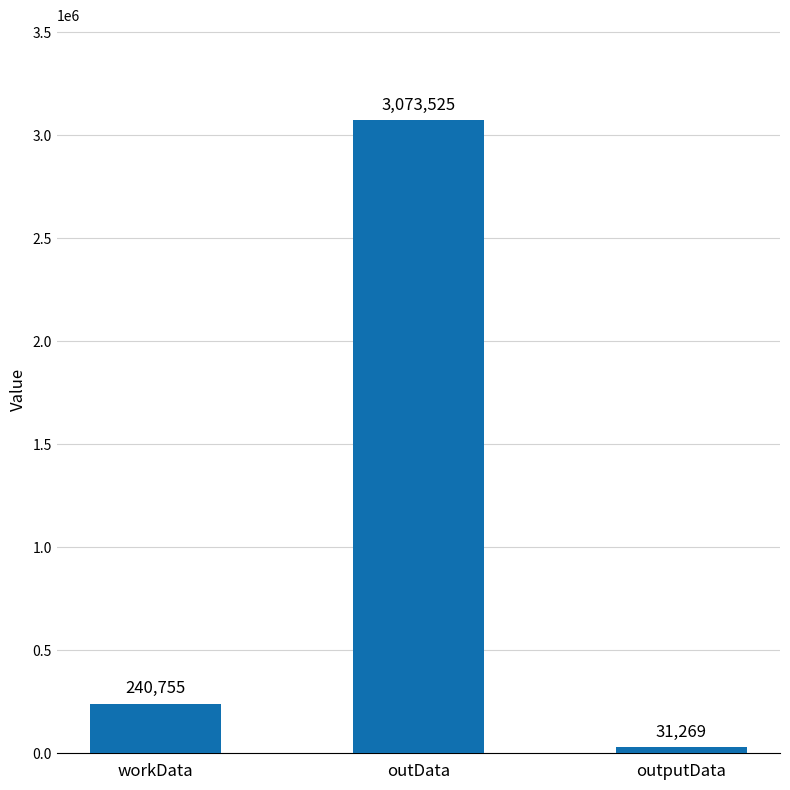

What is the sum of the values at outData and outputData?

3104794